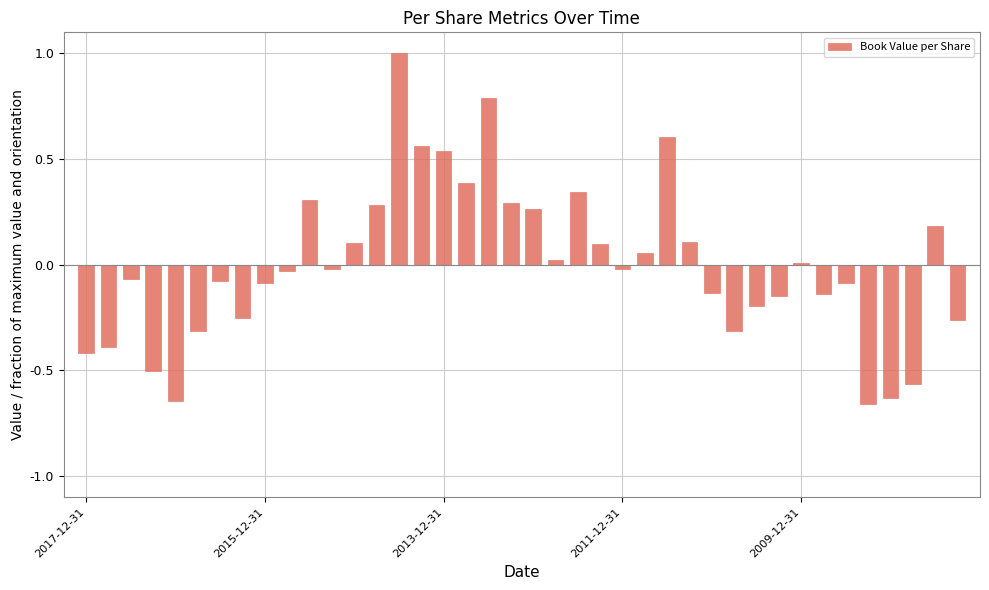

How many distinct data groups are displayed?

1